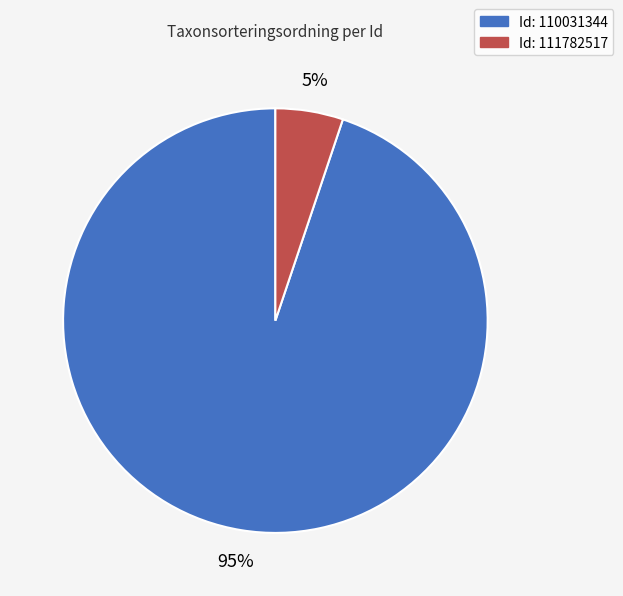

Is there any slice that represents more than half of the pie?

Yes